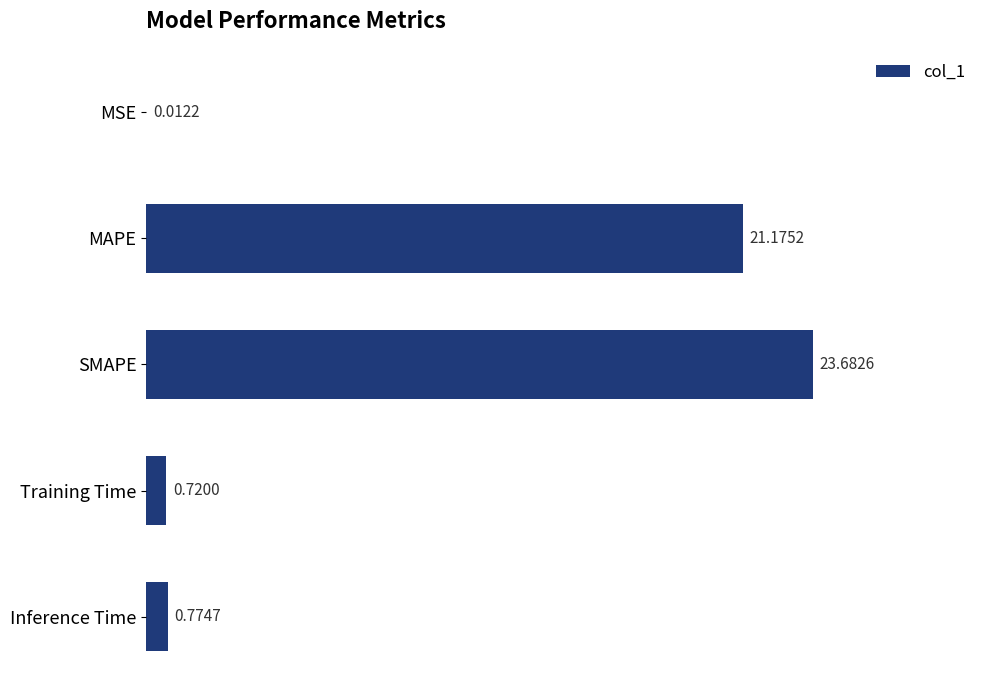

What is the sum of all values?

46.4